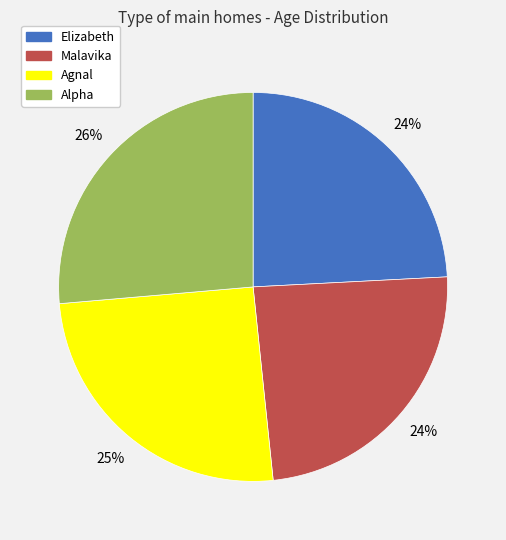

Is the sum of Malavika and Alpha greater than half?

Yes